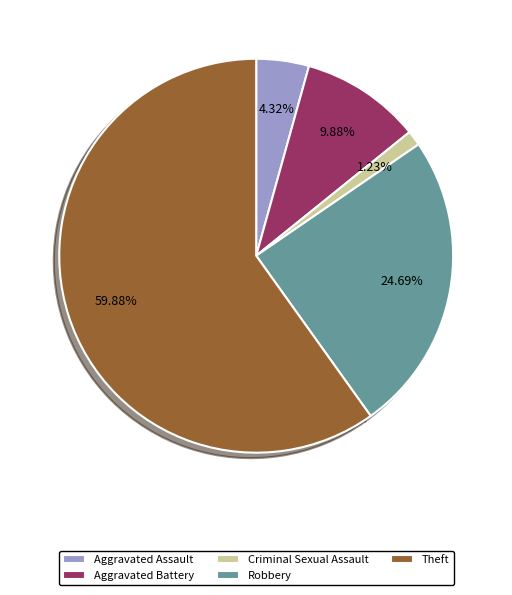

Between Theft and Aggravated Assault, which is larger?

Theft